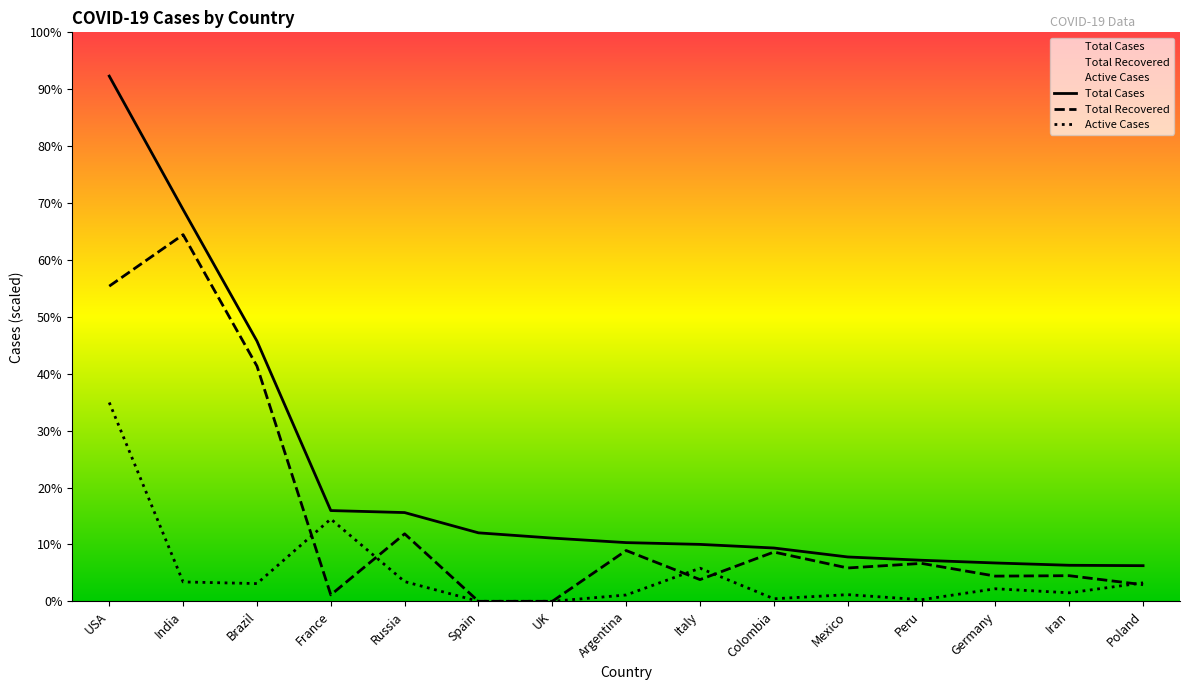

What is the spread (max minus min) of values at Peru?

901436.7